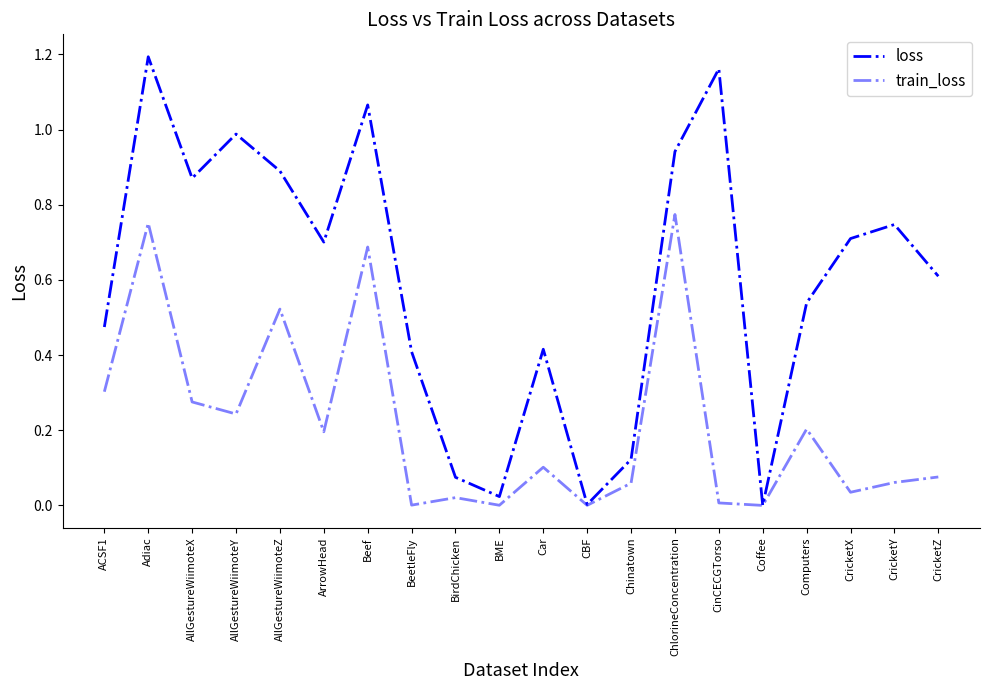

How many lines are shown in the chart?

2